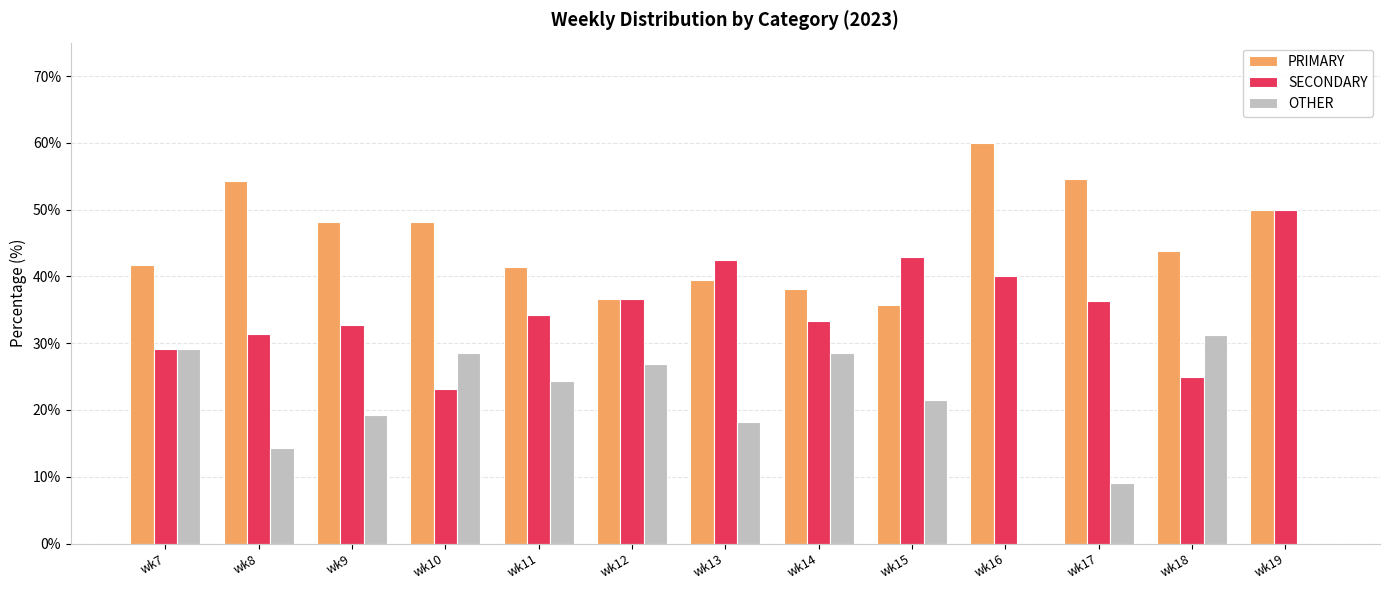

The OTHER series shows 14.3 at wk8. True or false?

True